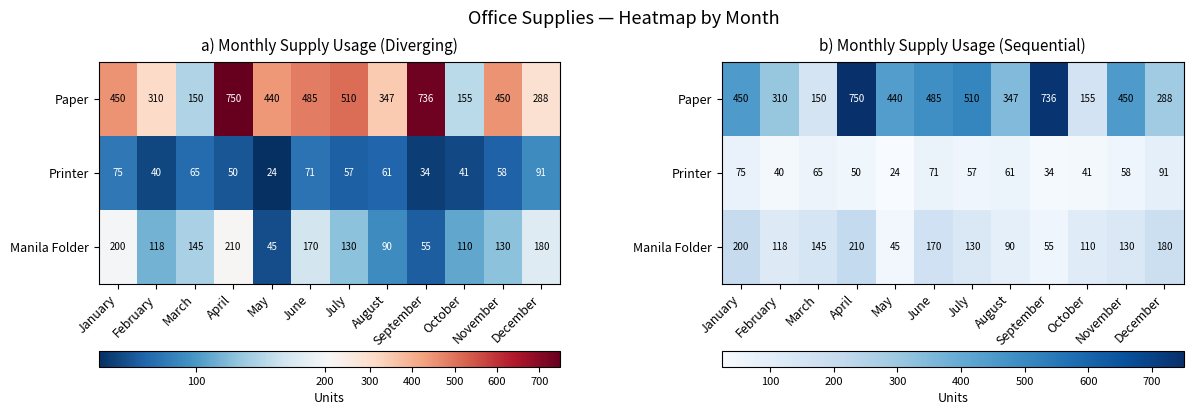

Rank the series by their maximum value, from lowest to highest.

Printer, Manila Folder, Paper